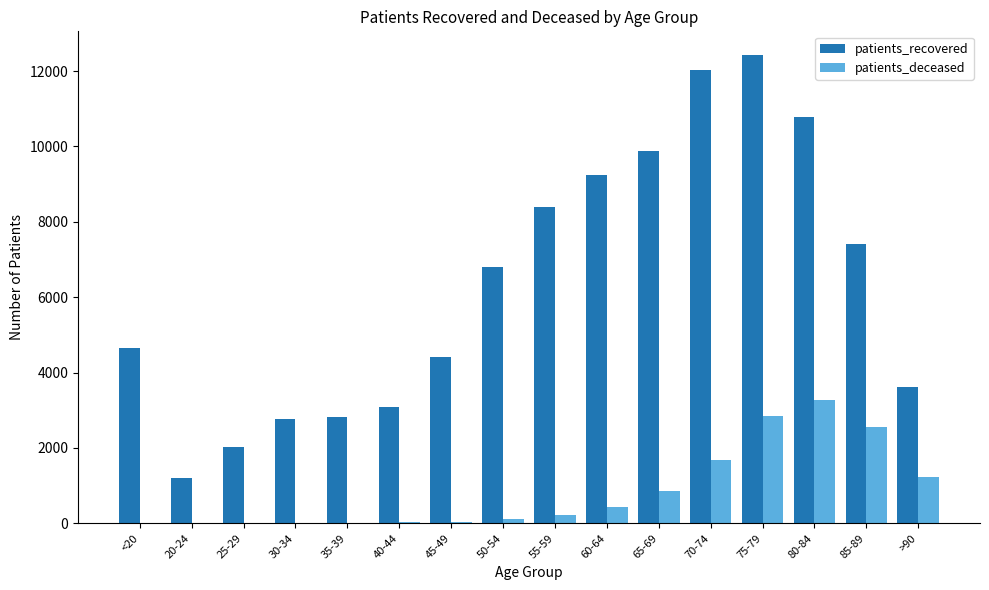

Which label corresponds to the largest value in the chart?

75-79